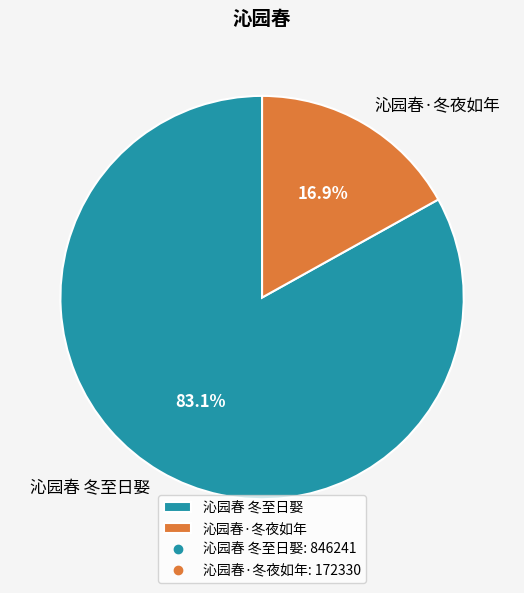

To the nearest percent, what portion does 沁园春·冬夜如年 represent?

17%